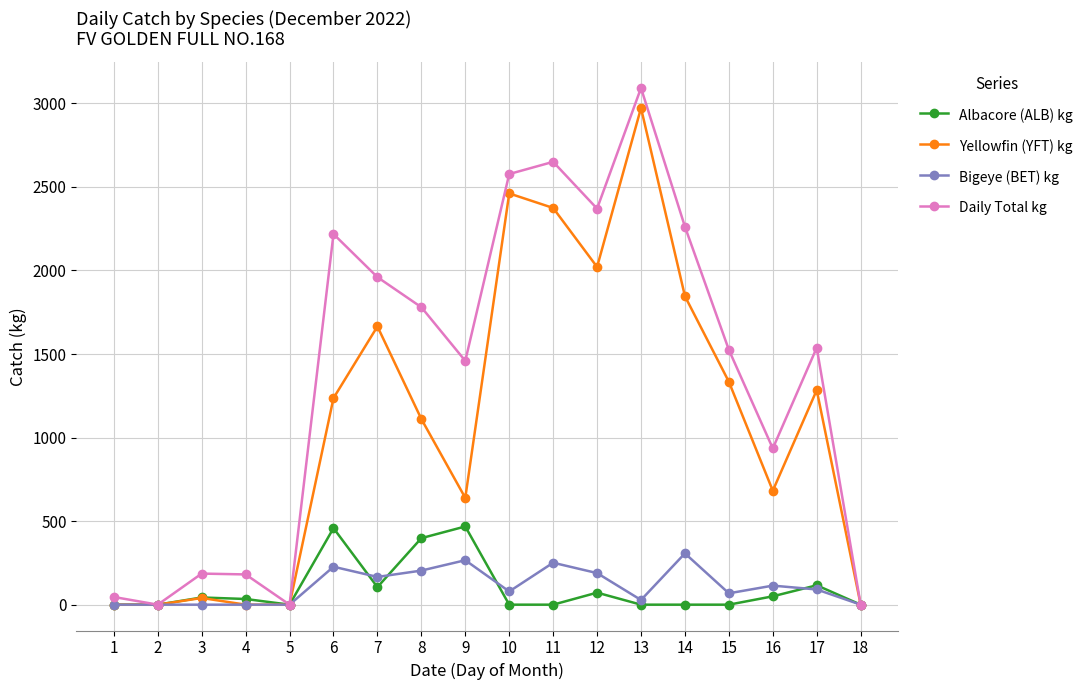

Between 1 and 17, which series saw the biggest shift?

Daily Total kg